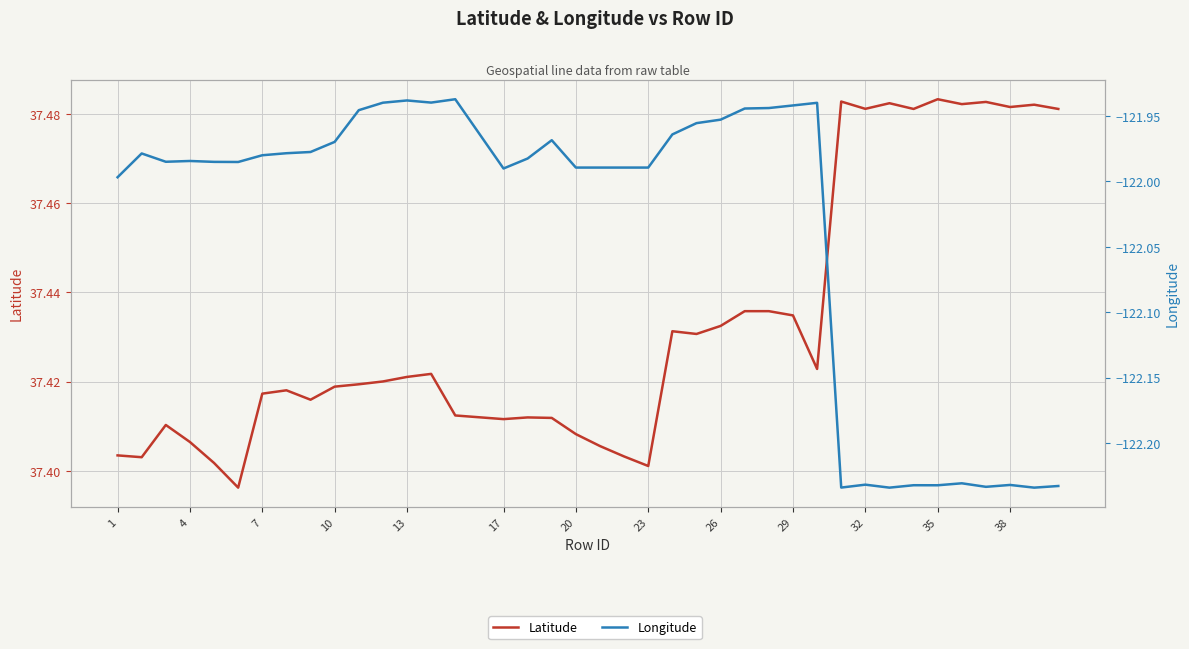

Rank the series by their maximum value, from highest to lowest.

Latitude, Longitude